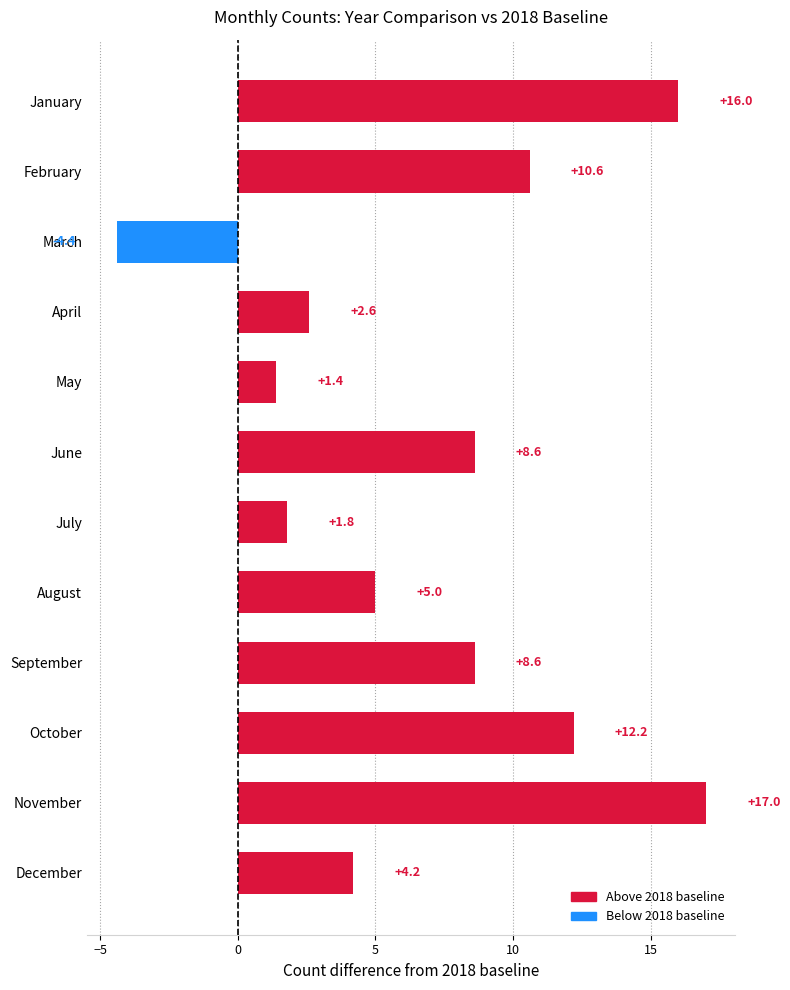

How many data points does each series have?

12